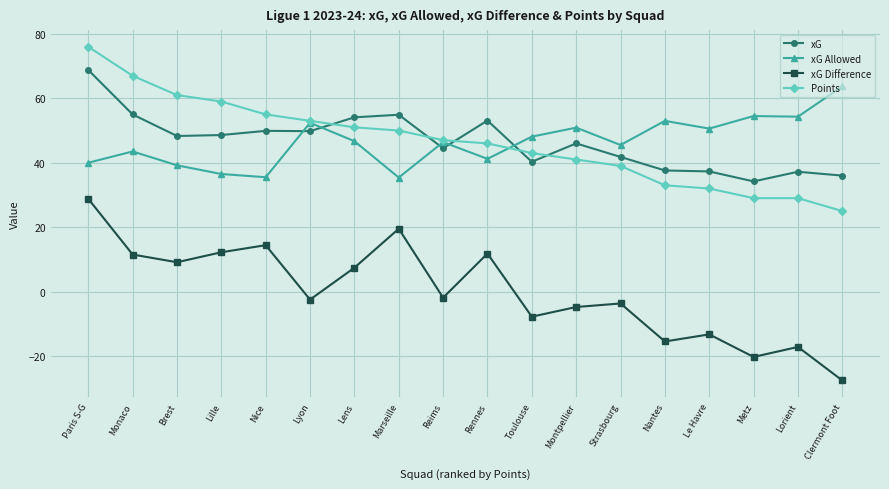

What is the difference between the highest and lowest values at Lens?

46.7